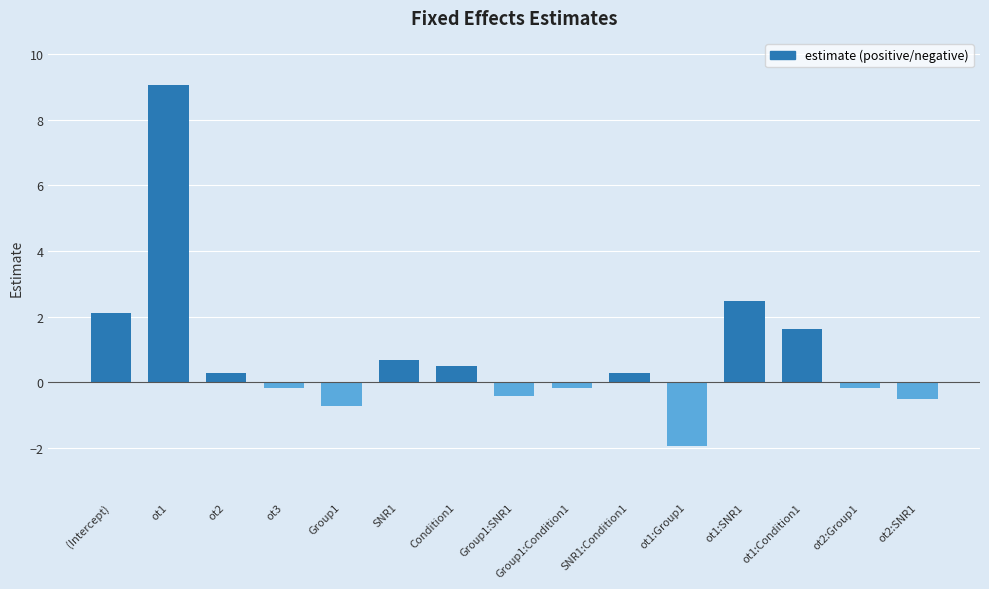

Approximately how many times larger is the value at ot1:Condition1 compared to ot1:SNR1?

0.7